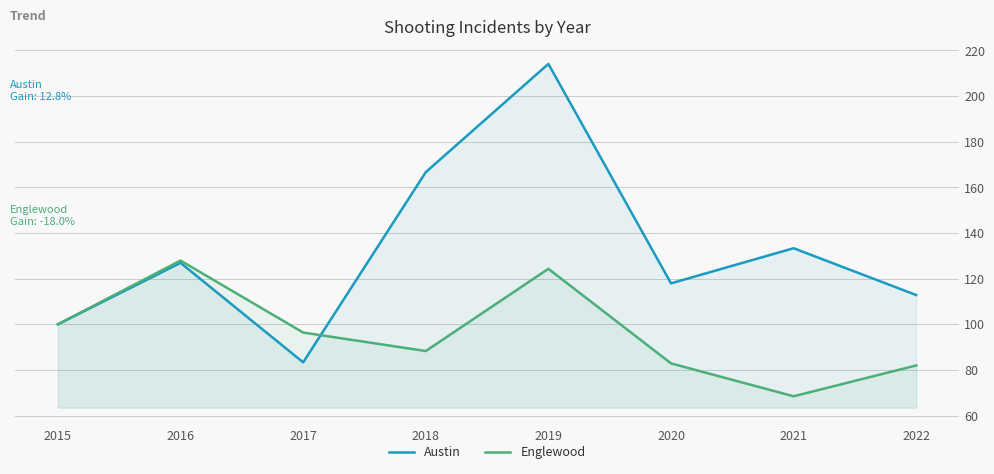

What is the sum of the Englewood values at 2017 and 2016?

224.3